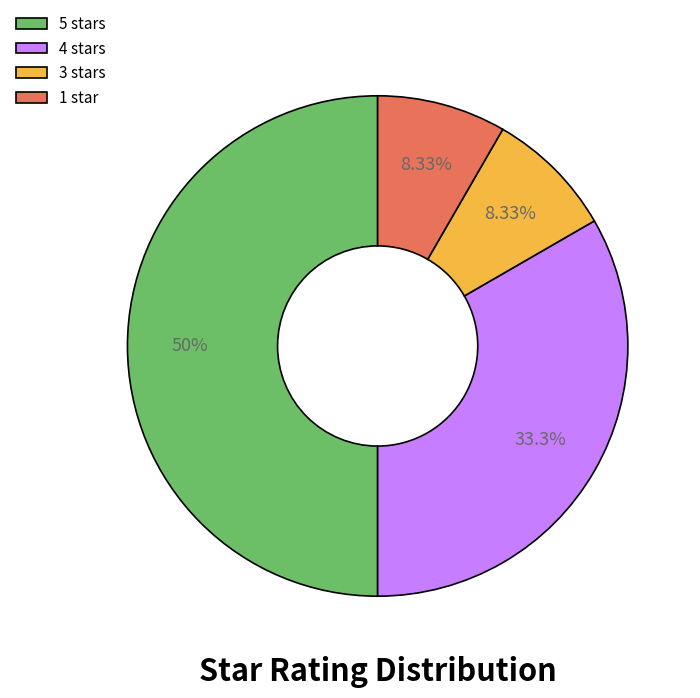

How many segments does this pie chart have?

4